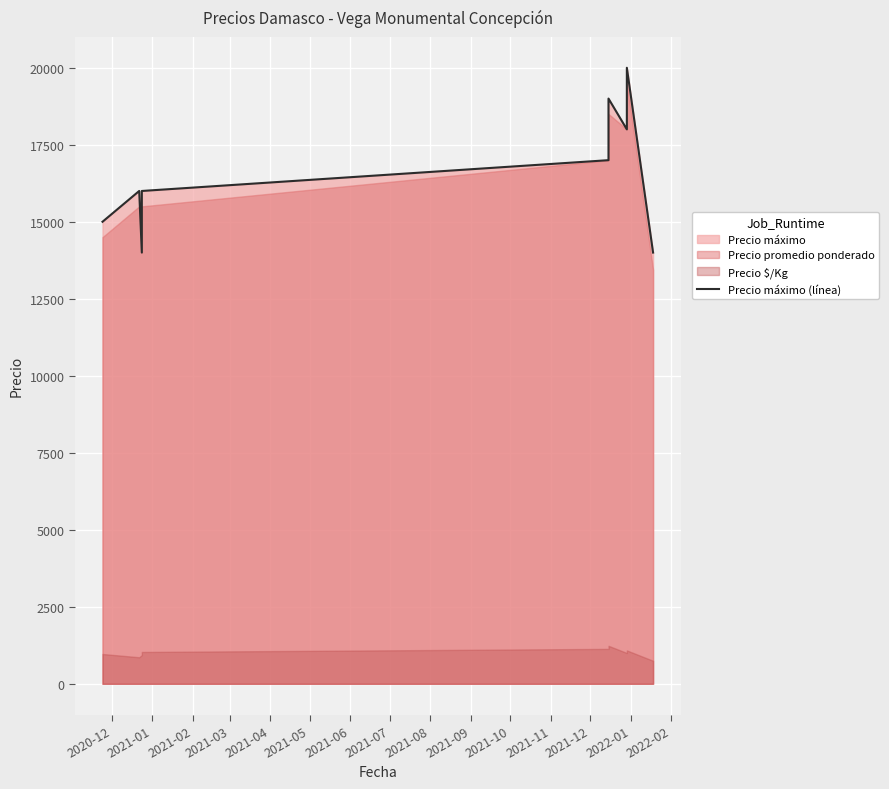

How many interior local peaks (higher than both neighbors) does the data have?

3